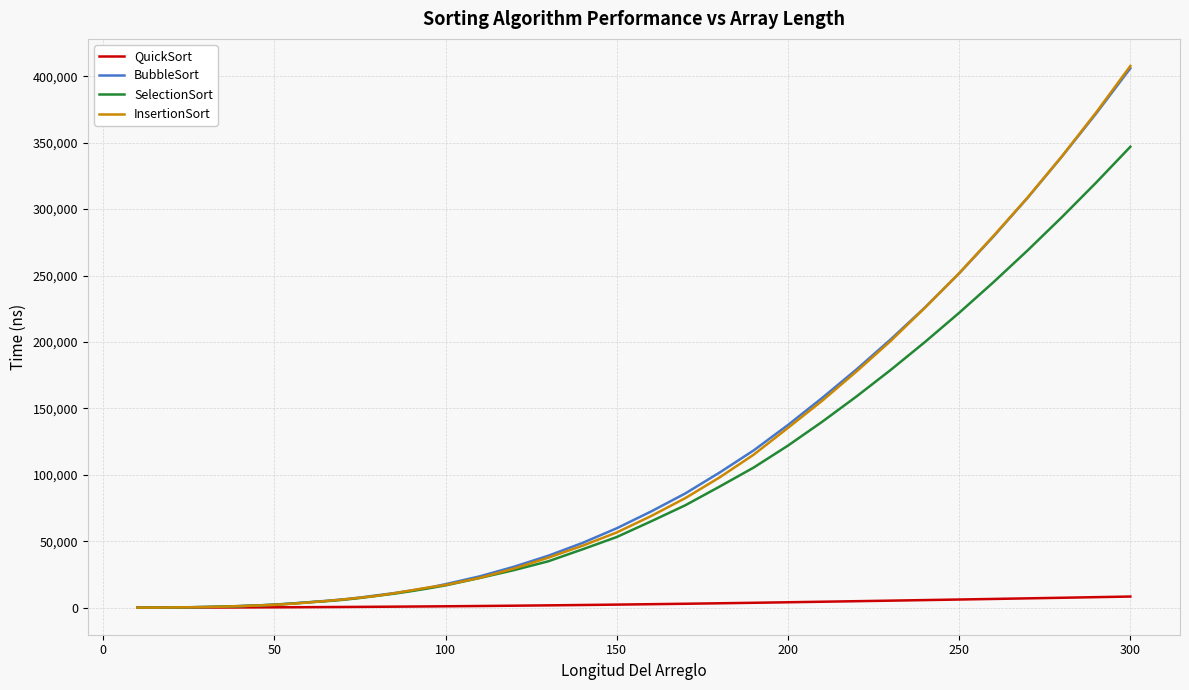

What is the greatest value displayed?

407748